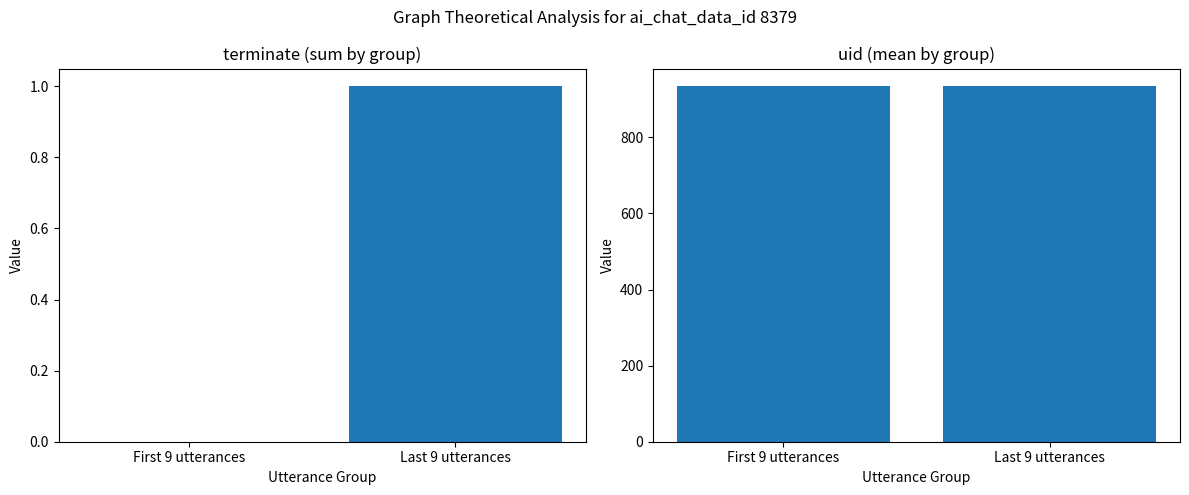

At which category does the chart reach its peak across all series?

First 9 utterances